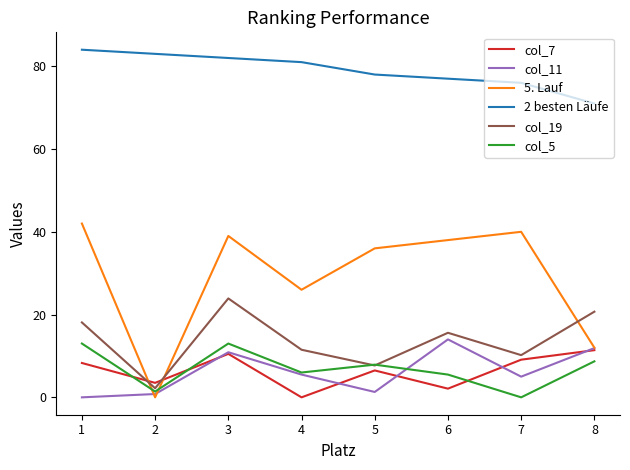

What is the total value across all series at 1?

165.4